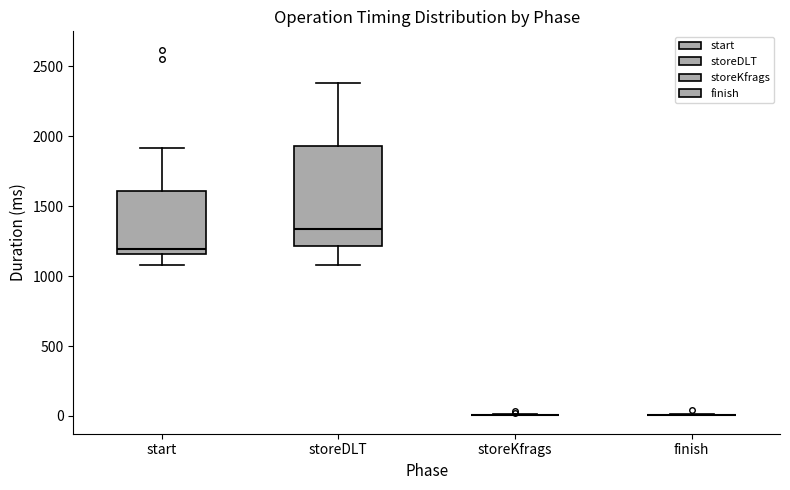

Reading left to right, transcribe this box plot: for each box, give where its median line is, the range the box spans, and where its two whiskers end, as read against the y-axis. The values are not printed on the chart, so give them approximately, as read against the axis.

start: median 1200, box 1150 to 1600, whiskers 1100 to 1900
storeDLT: median 1350, box 1200 to 1950, whiskers 1100 to 2400
storeKfrags: box collapsed to a line at 0, whiskers 0 to 0
finish: box collapsed to a line at 0, whiskers 0 to 0